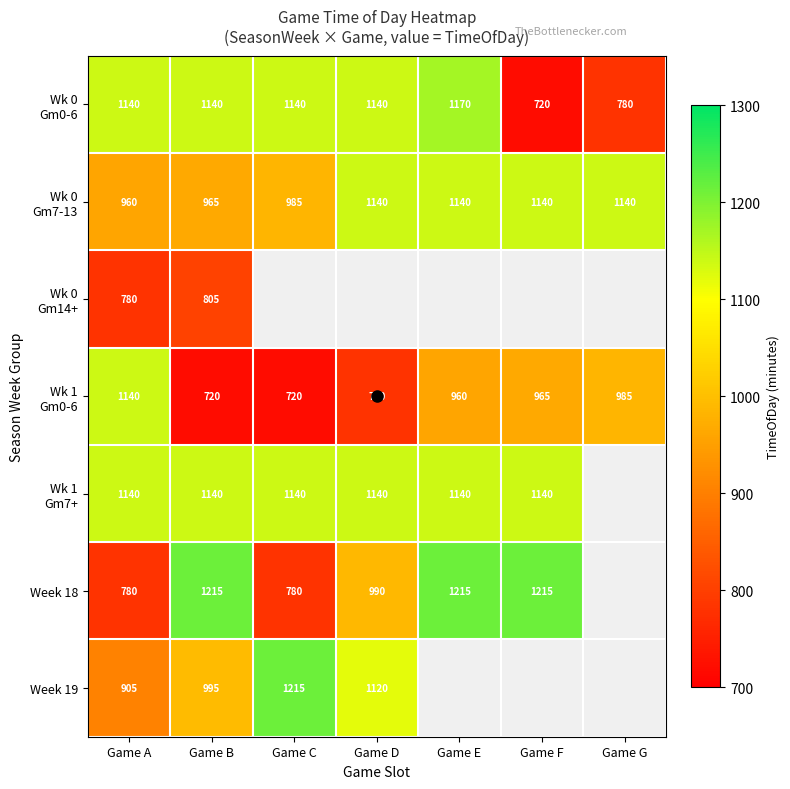

True or false: Wk 0 Gm7-13 has a value of 660.8 at Game G.

False